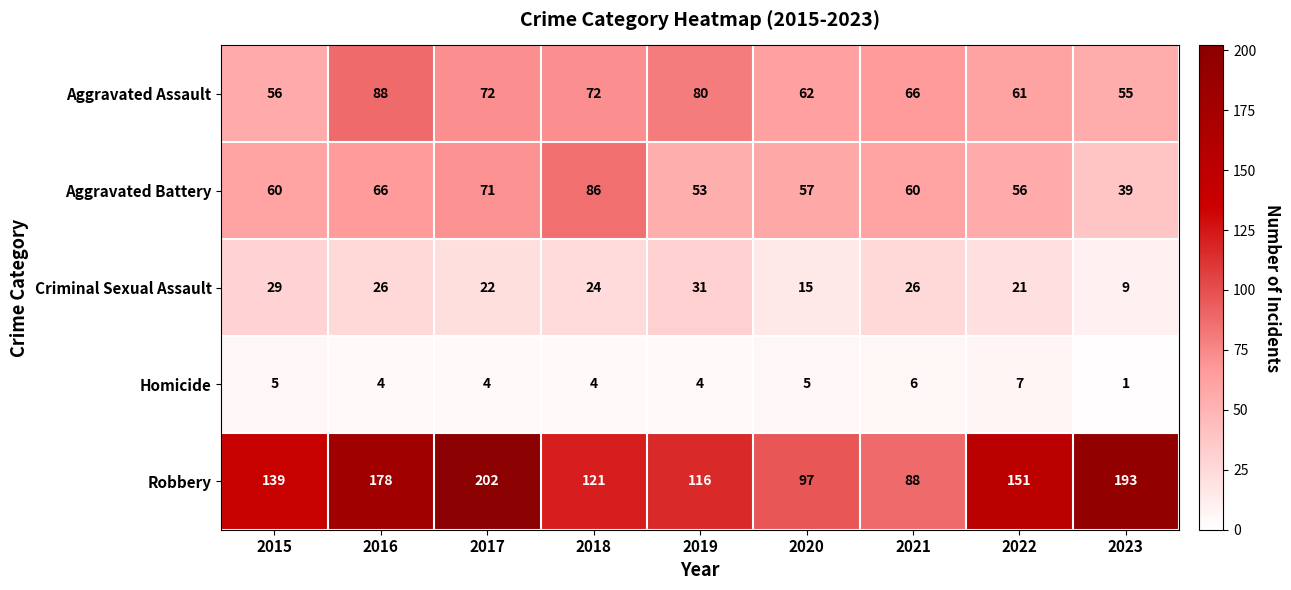

The value of Homicide at 2018 is 7. True or false?

False